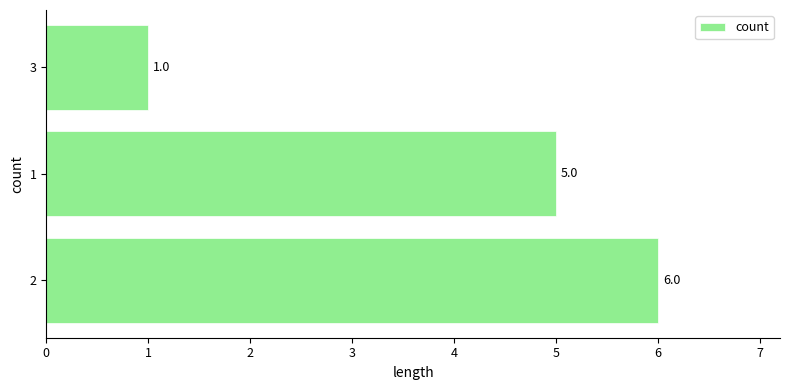

How many values are below 5?

1